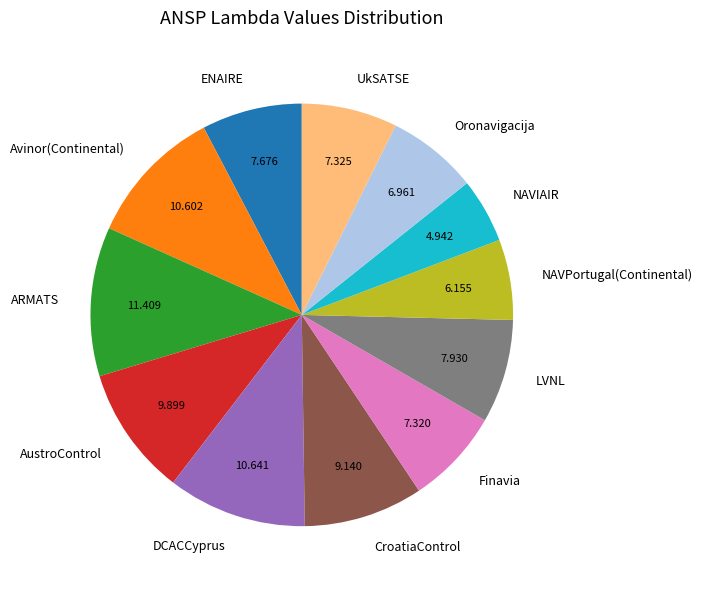

Which category has the biggest portion of the pie?

ARMATS